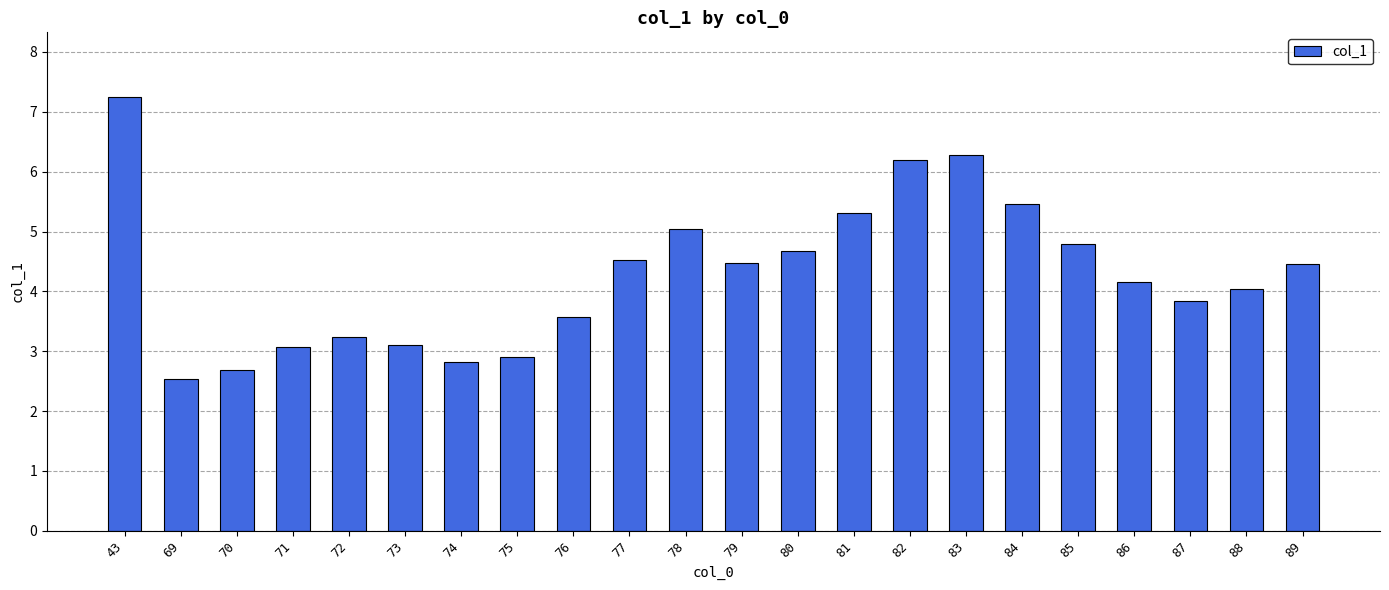

True or false: the data shows 6.2 at 82.

True